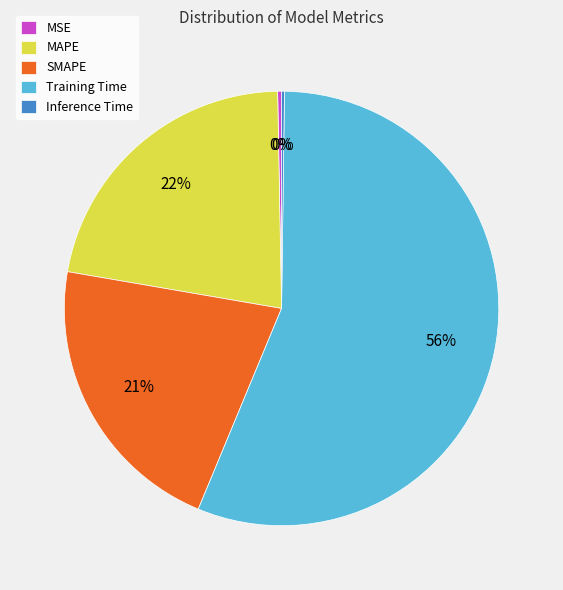

To the nearest percent, what is the average slice percentage?

20%